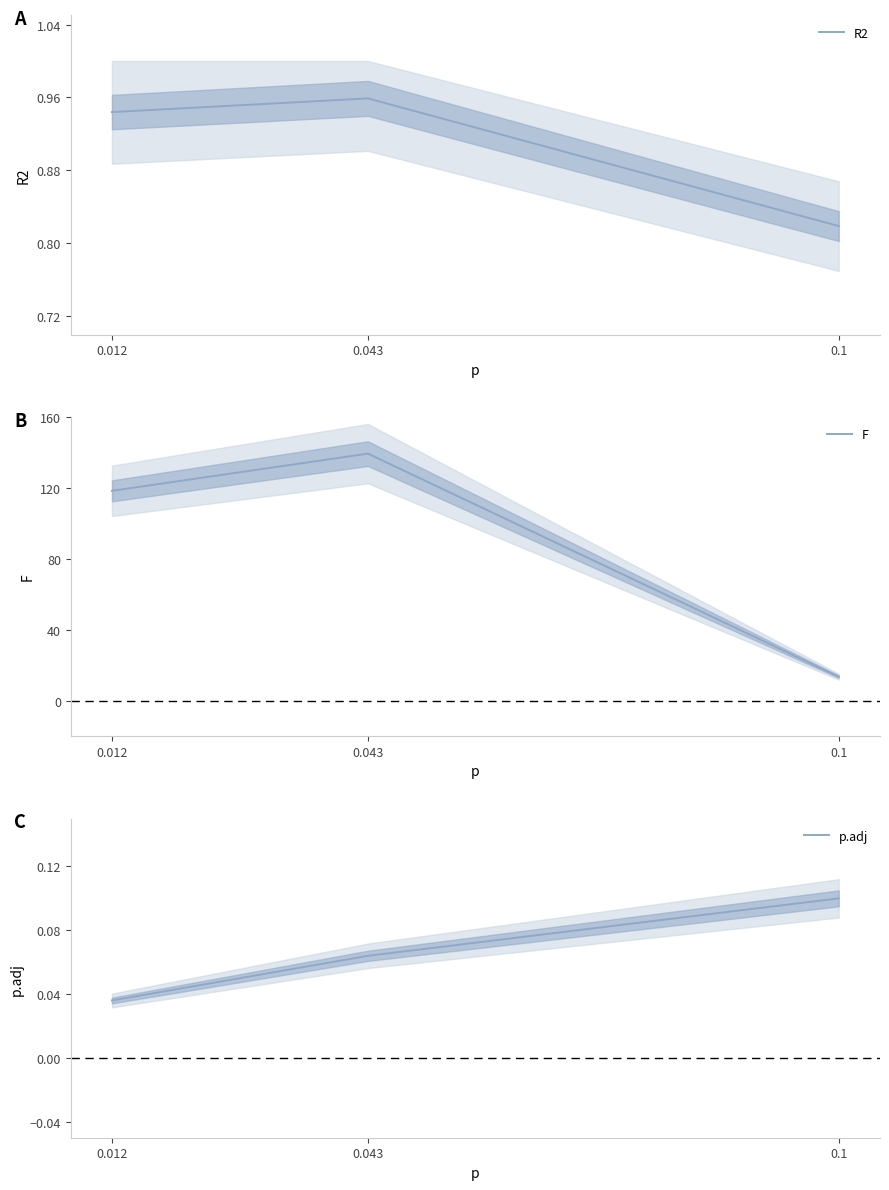

Rank the categories by p.adj value from lowest to highest.

0.012, 0.043, 0.1